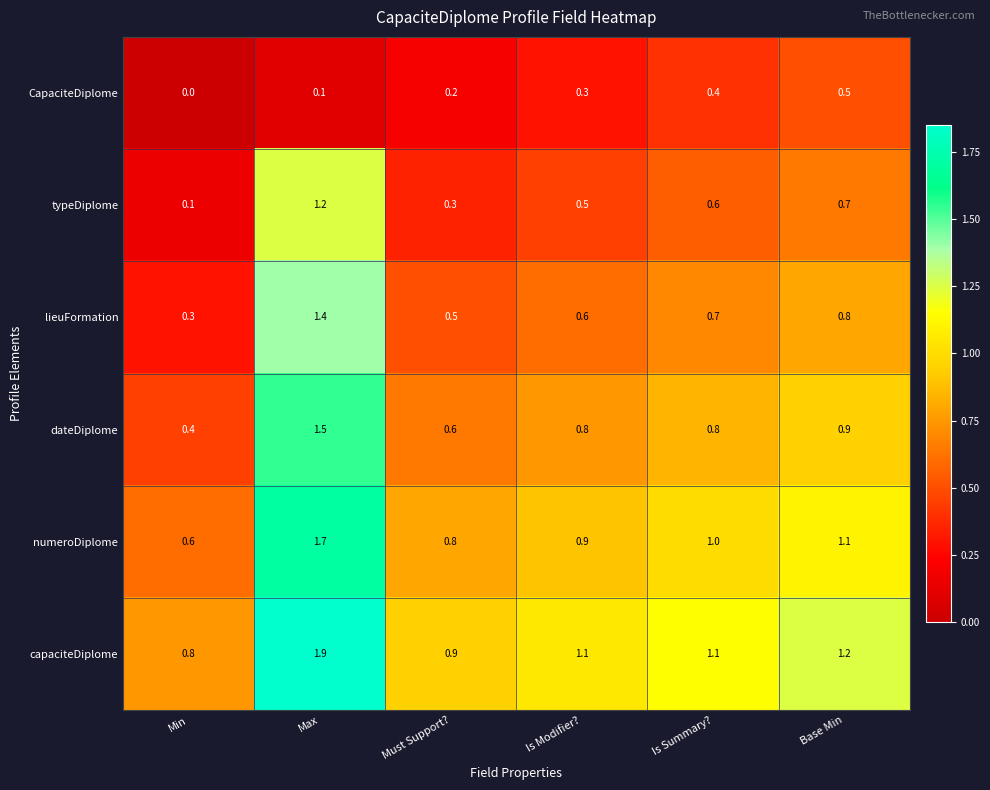

Where is typeDiplome nearest to the value 0?

Min